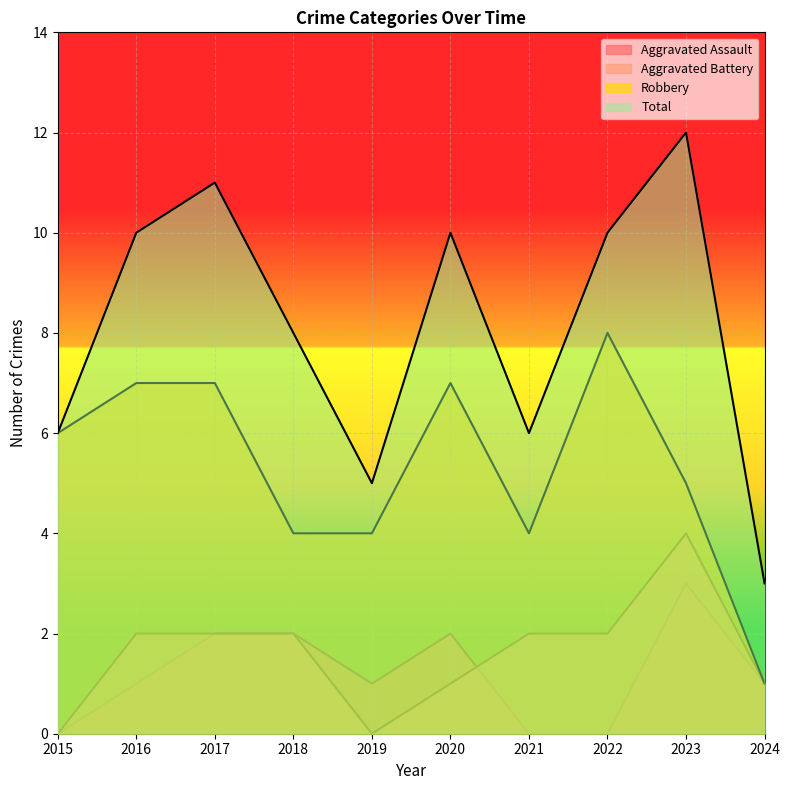

At 2017, list the series in order from smallest to largest.

Aggravated Assault, Aggravated Battery, Robbery, Total